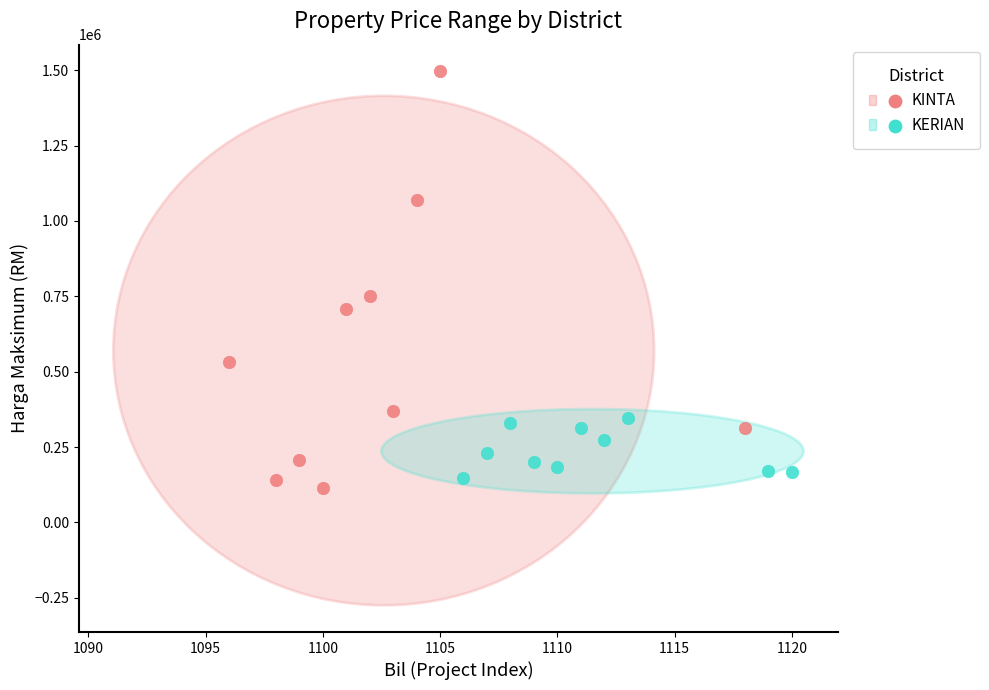

Which series reaches the maximum Y coordinate?

KINTA